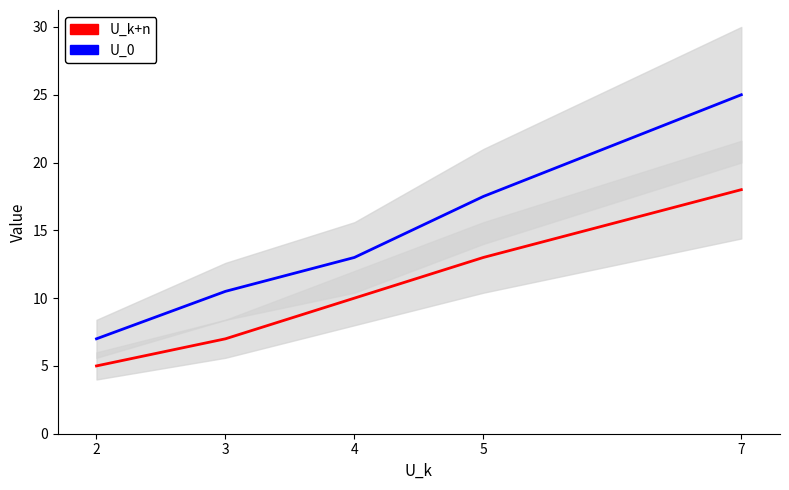

What is the average value of the U_0 series?

14.6